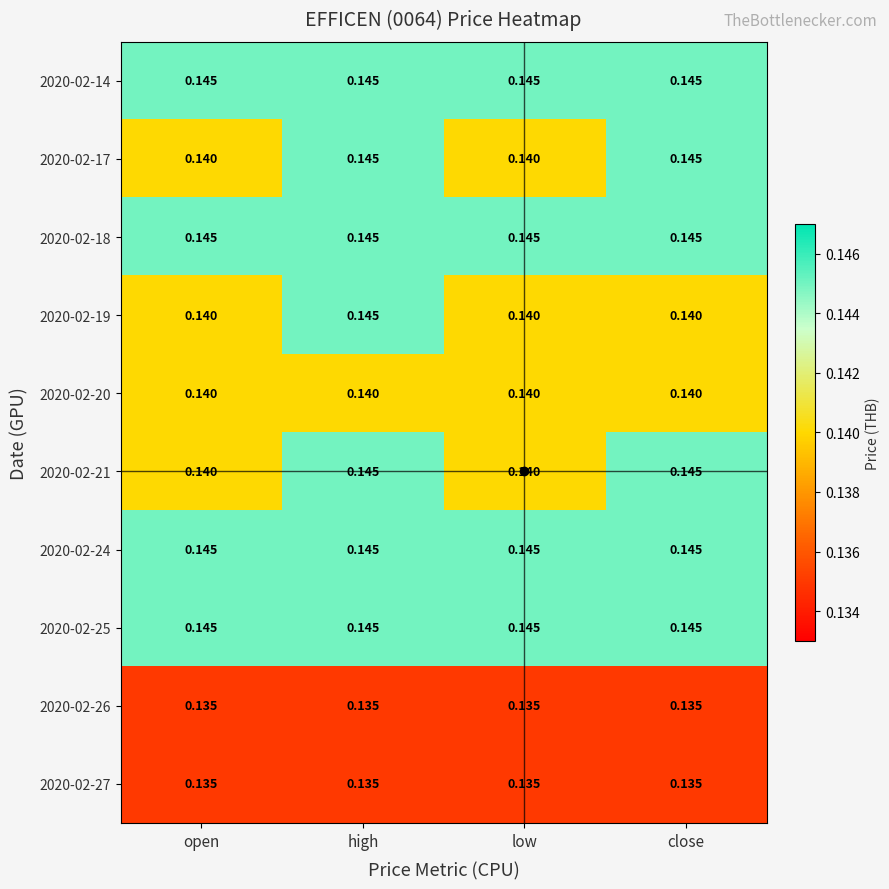

At which category is the sum across all series the highest?

high